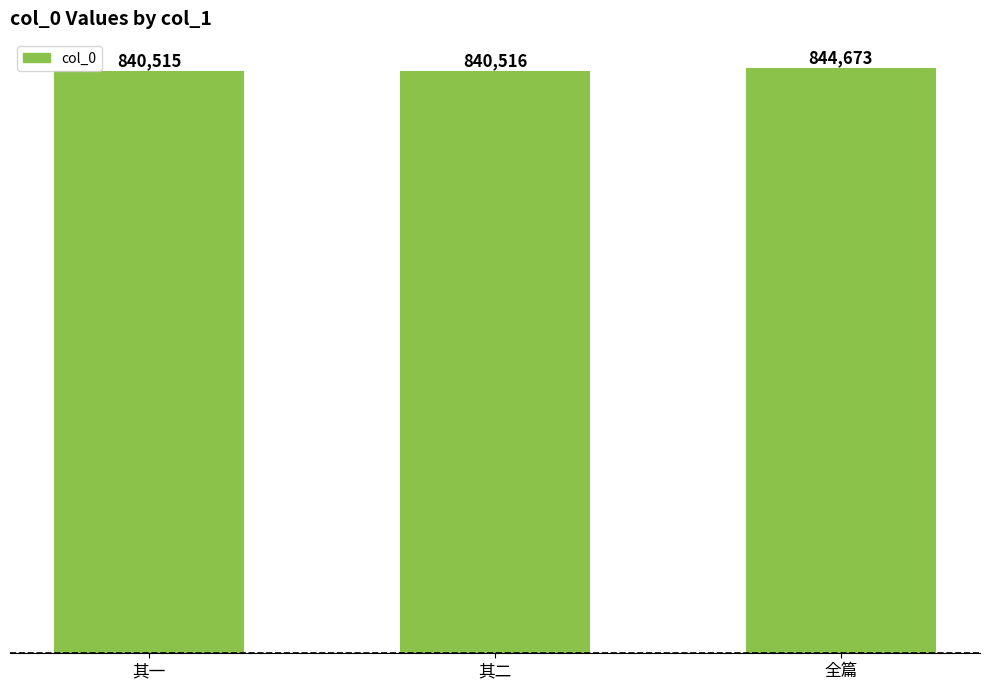

Which has a higher value, 全篇 or 其一?

全篇